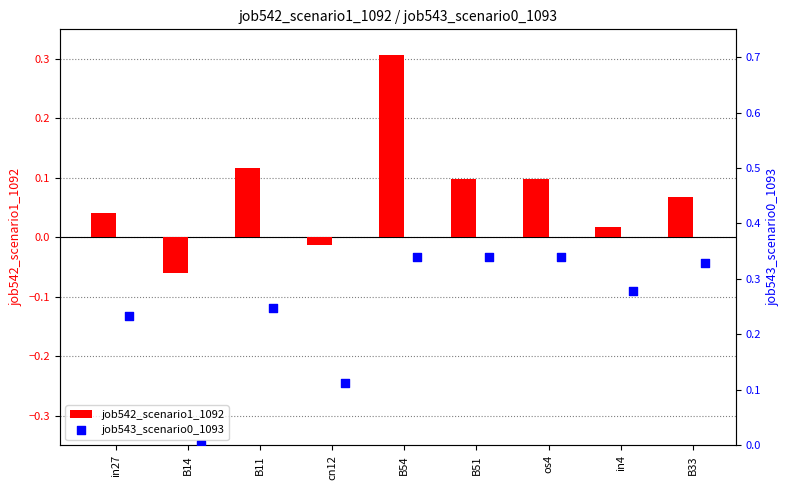

Which category has the highest value in the job542_scenario1_1092 series?

B54